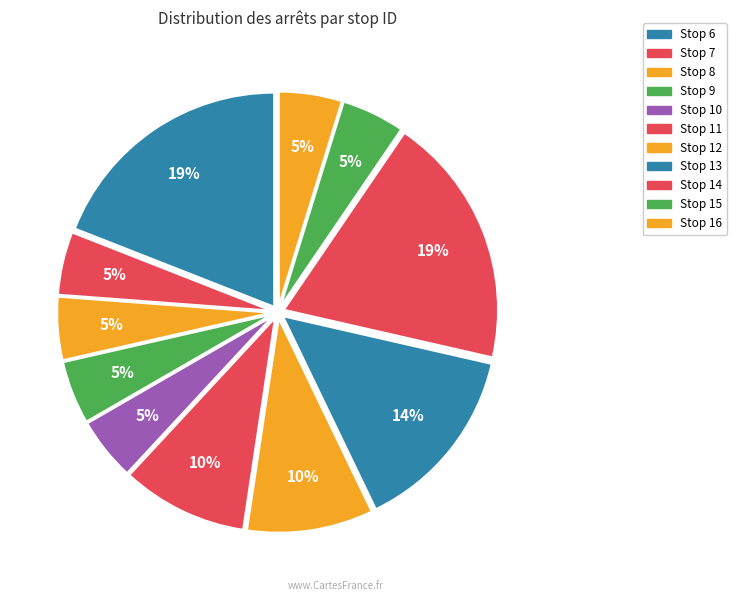

Does any single category account for the majority?

No